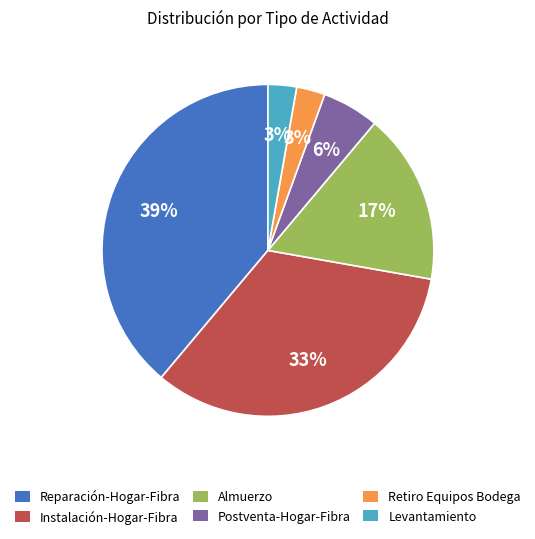

Count the number of slices in the pie.

6